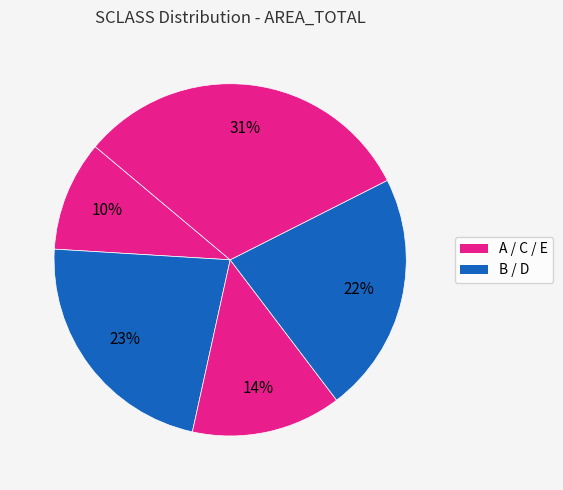

Which category has the smallest portion of the pie?

10